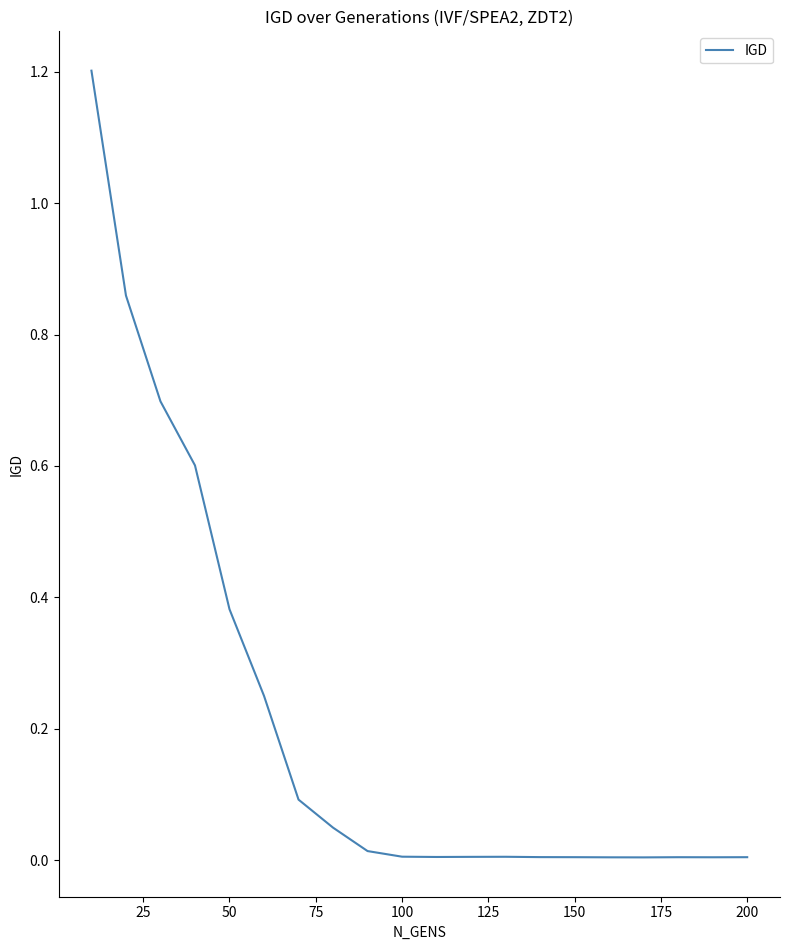

What is the difference between the maximum and minimum values?

1.2